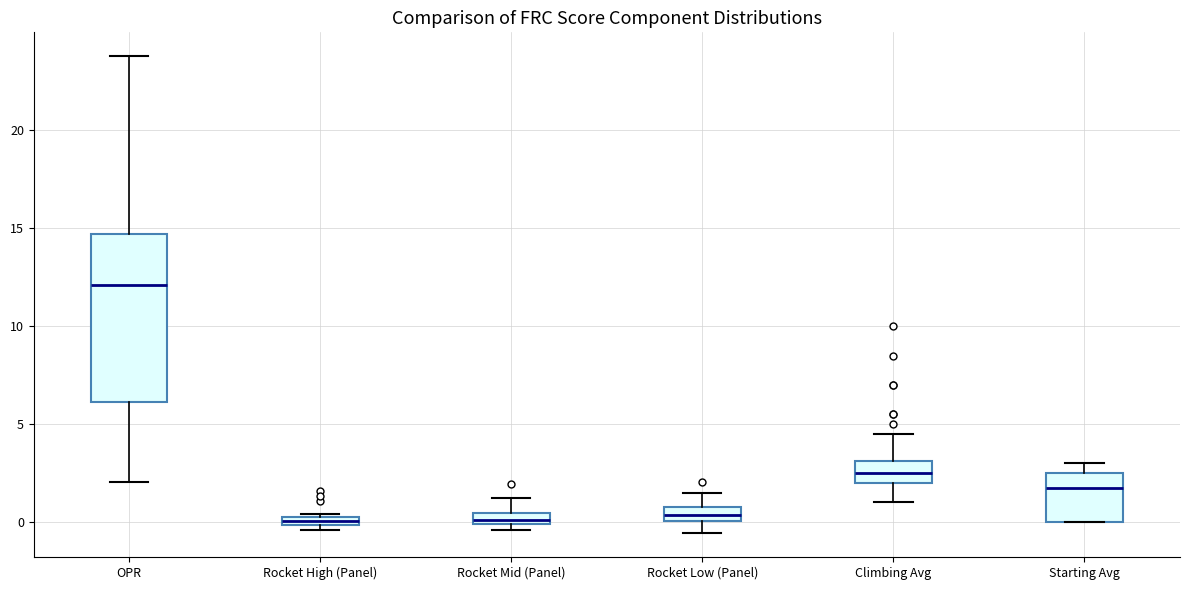

Which box has the highest median line?

OPR